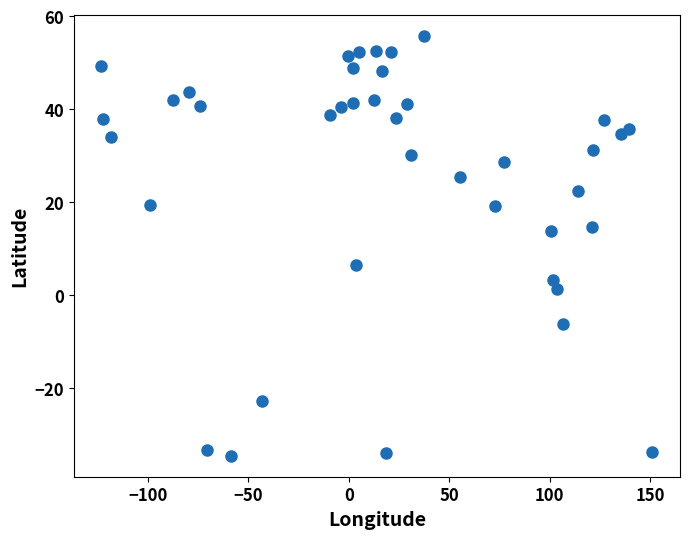

What is the range of X values (max minus min)?

274.3